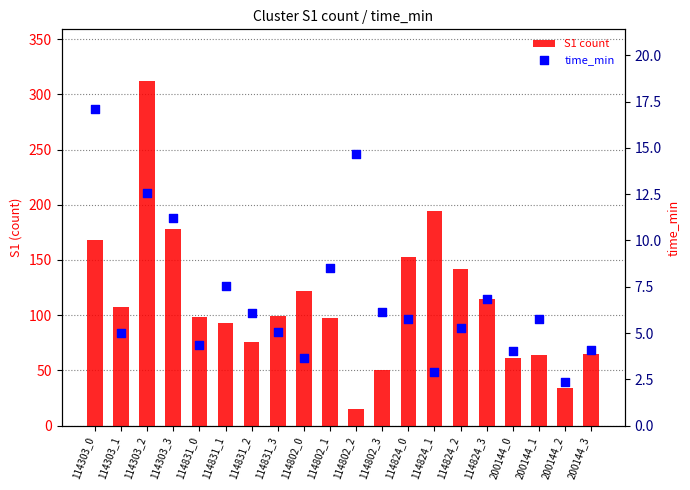

What is the total value across all series at 114303_2?

324.6